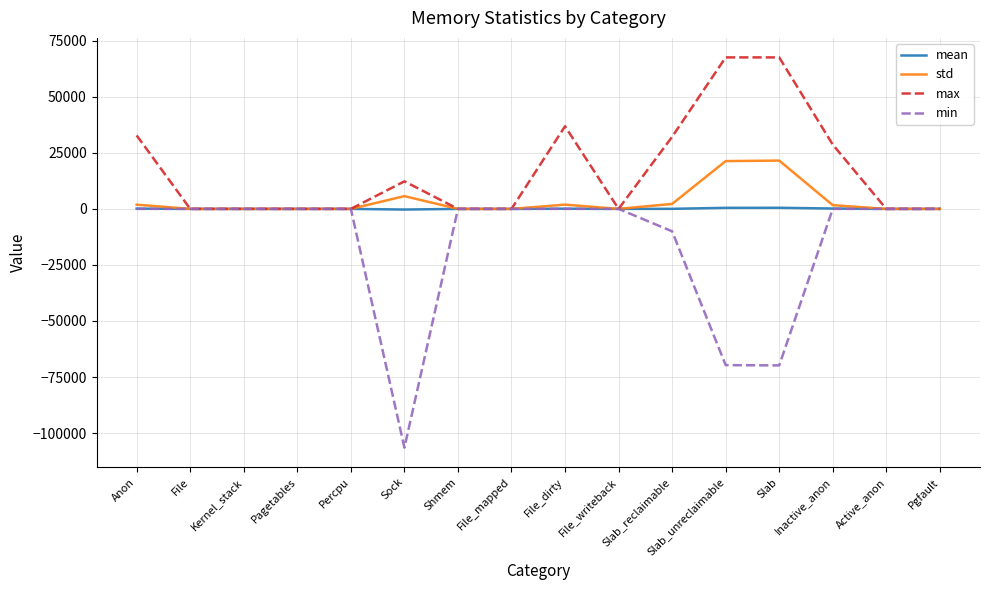

Between Inactive_anon and Pgfault, which series saw the biggest shift?

max